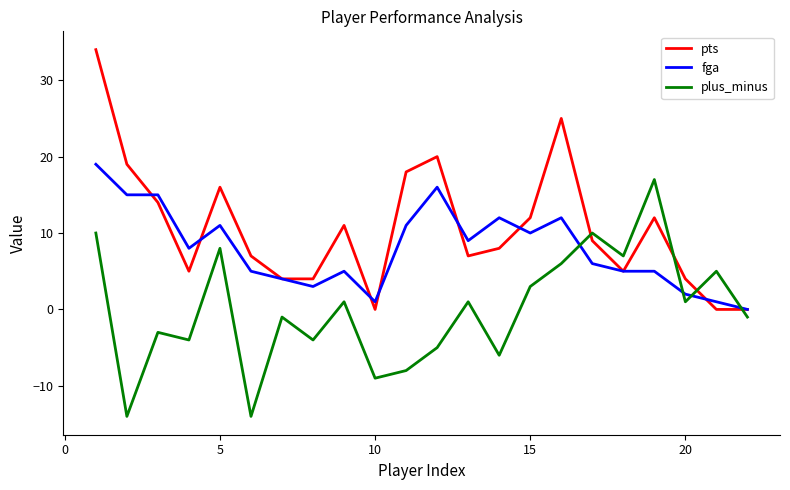

True or false: fga and pts intersect in this chart.

True